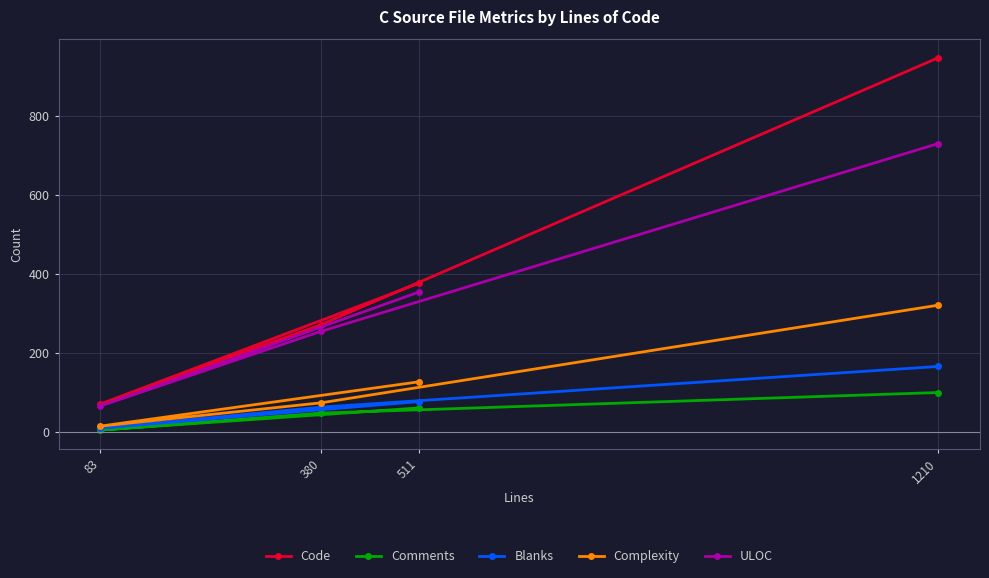

List the labels in order of ULOC value, largest first.

1210, 511, 380, 83